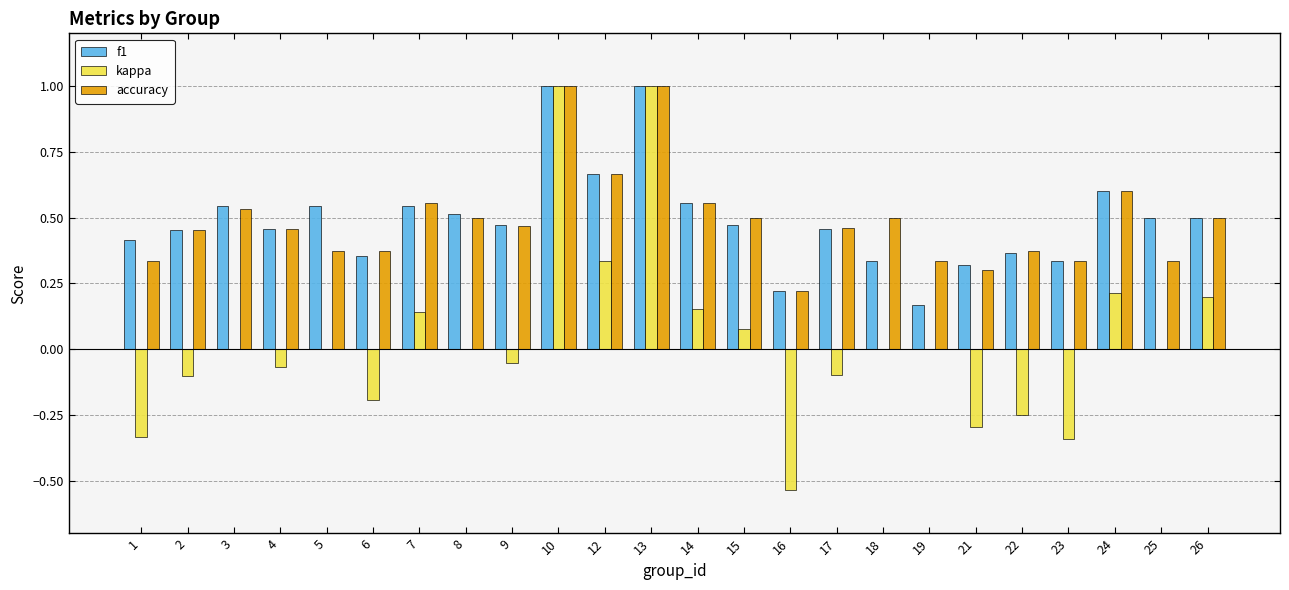

What is the sum of the accuracy values at 7 and 19?

0.9